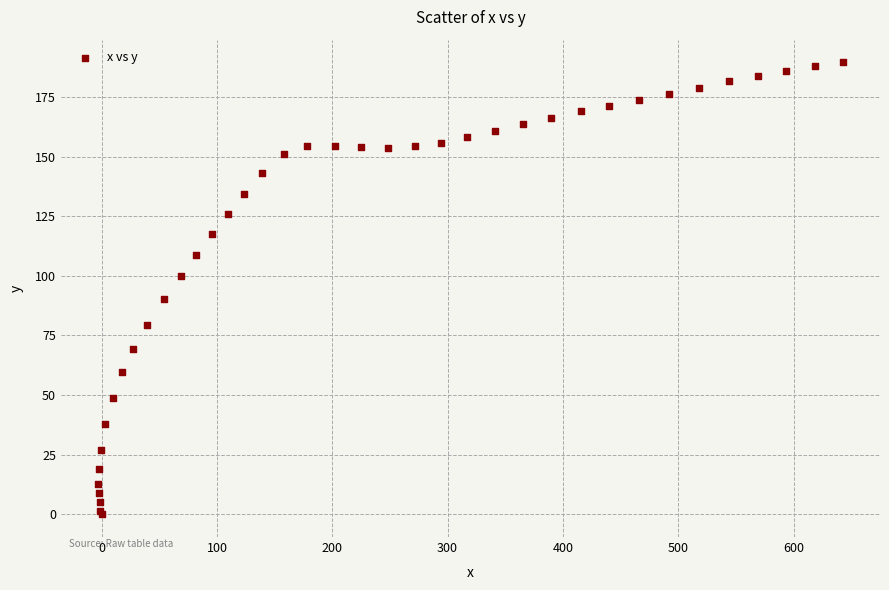

What Y value in the scatter plot is closest to 94?

90.3